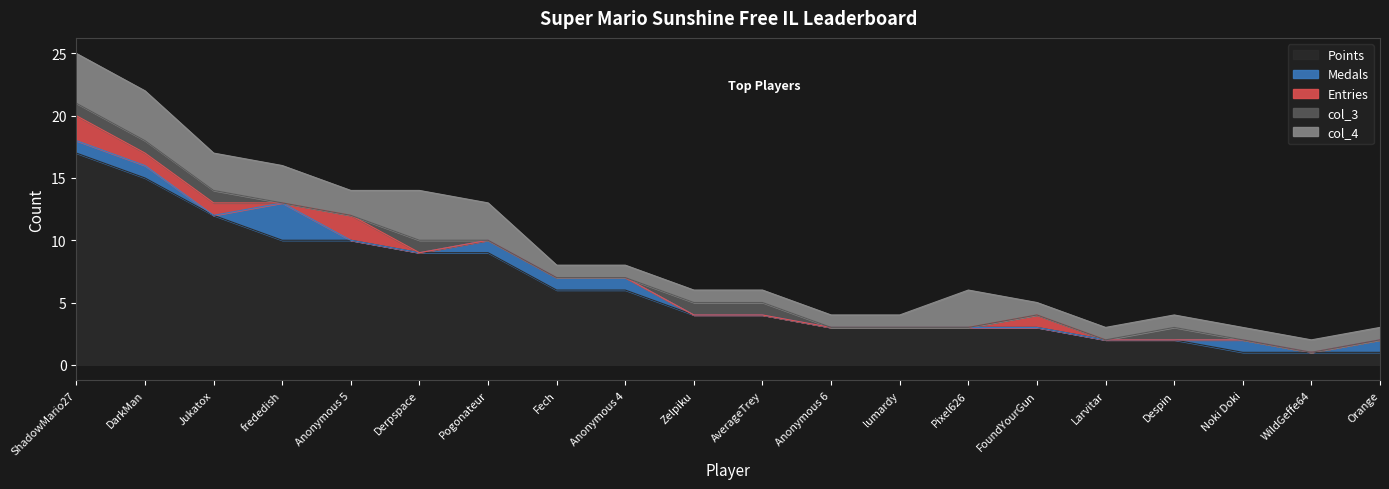

True or false: Medals and col_4 intersect in this chart.

False